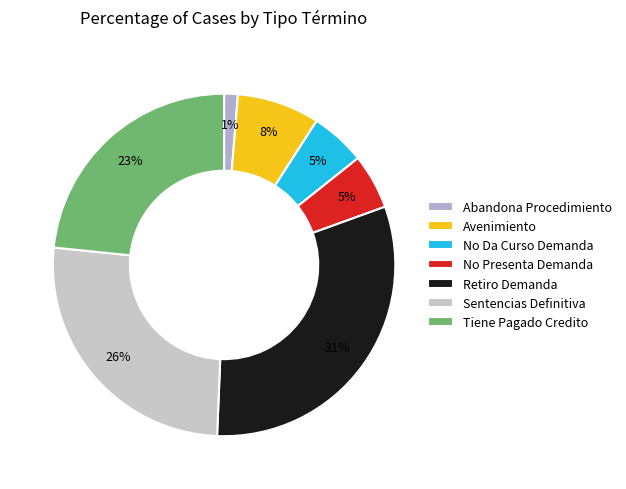

To the nearest percent, what portion does Avenimiento represent?

8%